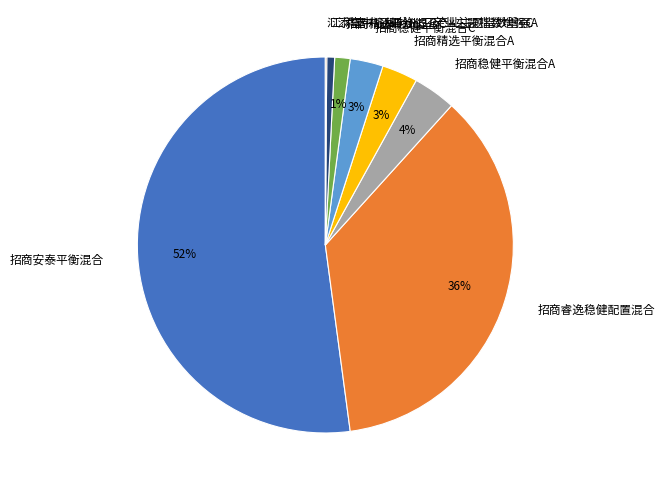

Is there a majority slice in this chart?

Yes